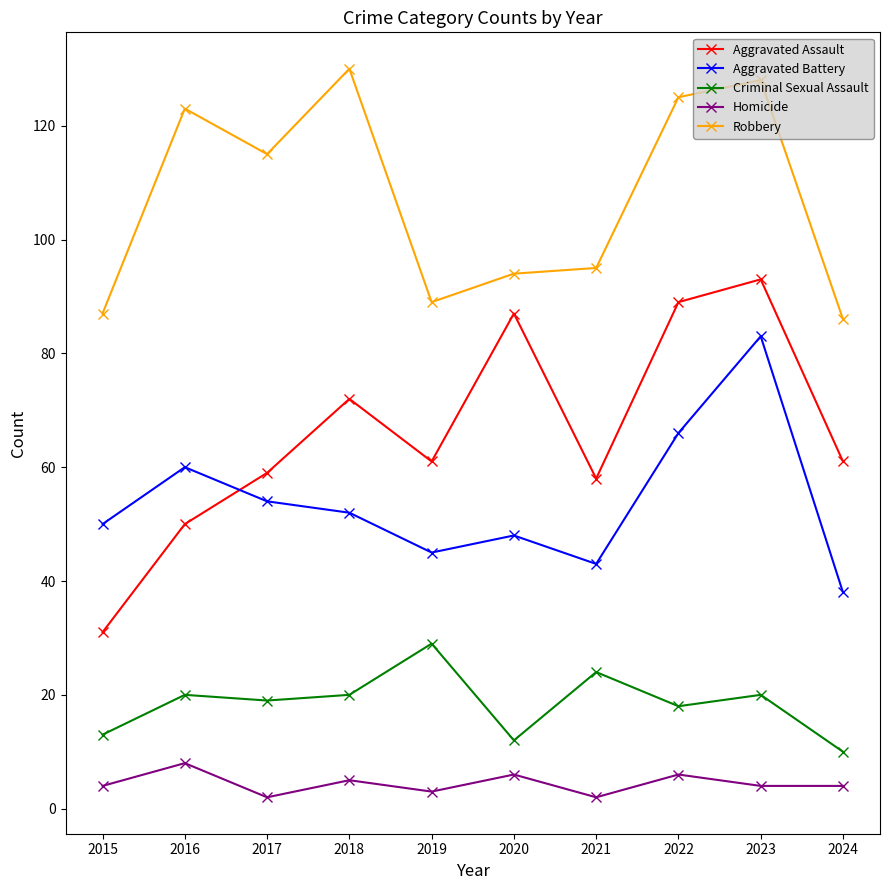

True or false: Aggravated Battery has more than 1 interior local peaks.

True